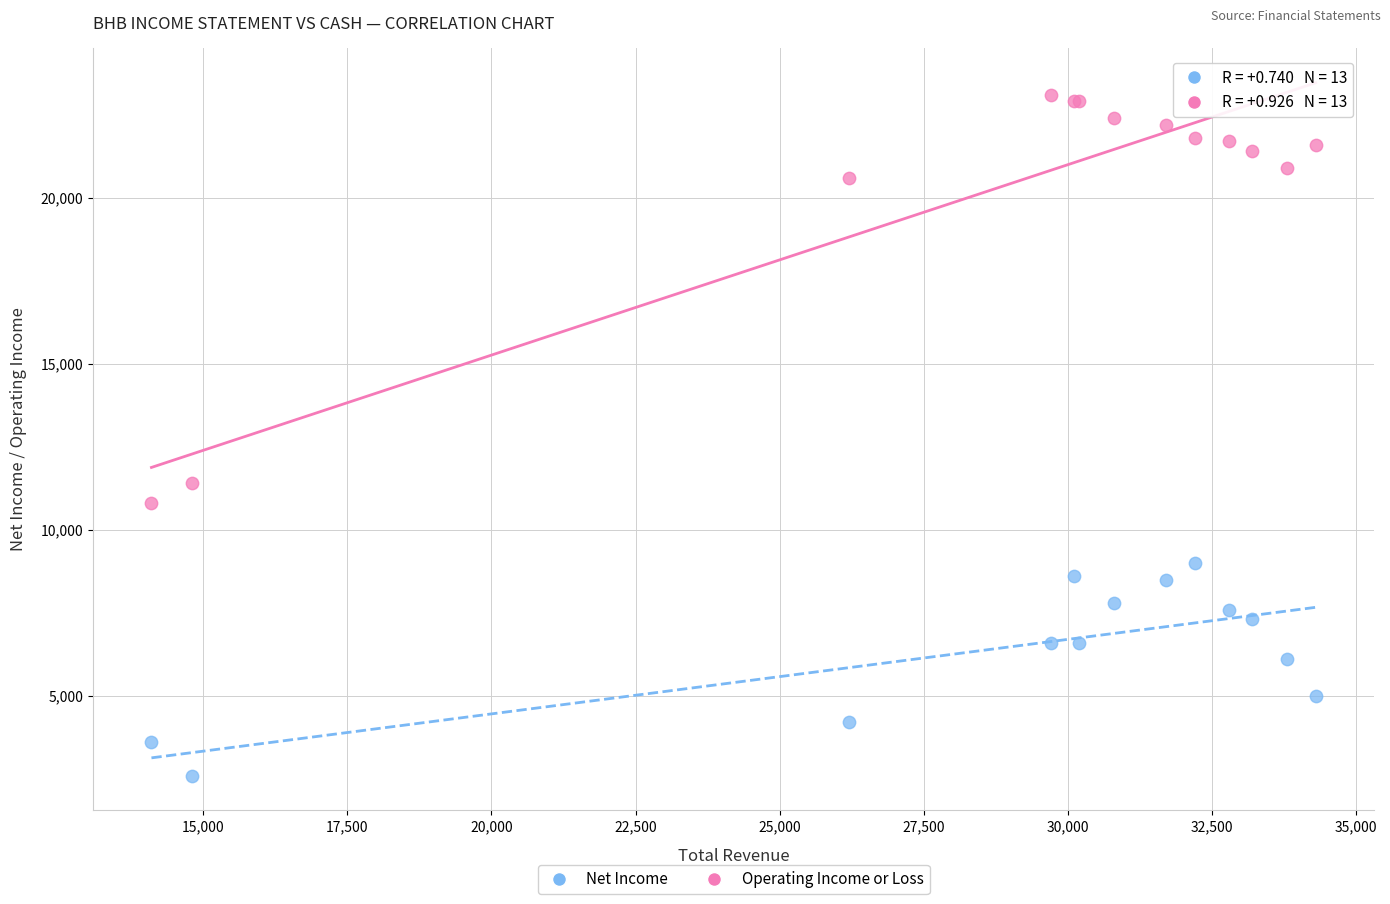

What are all the series names shown in the legend?

Net Income, Operating Income or Loss